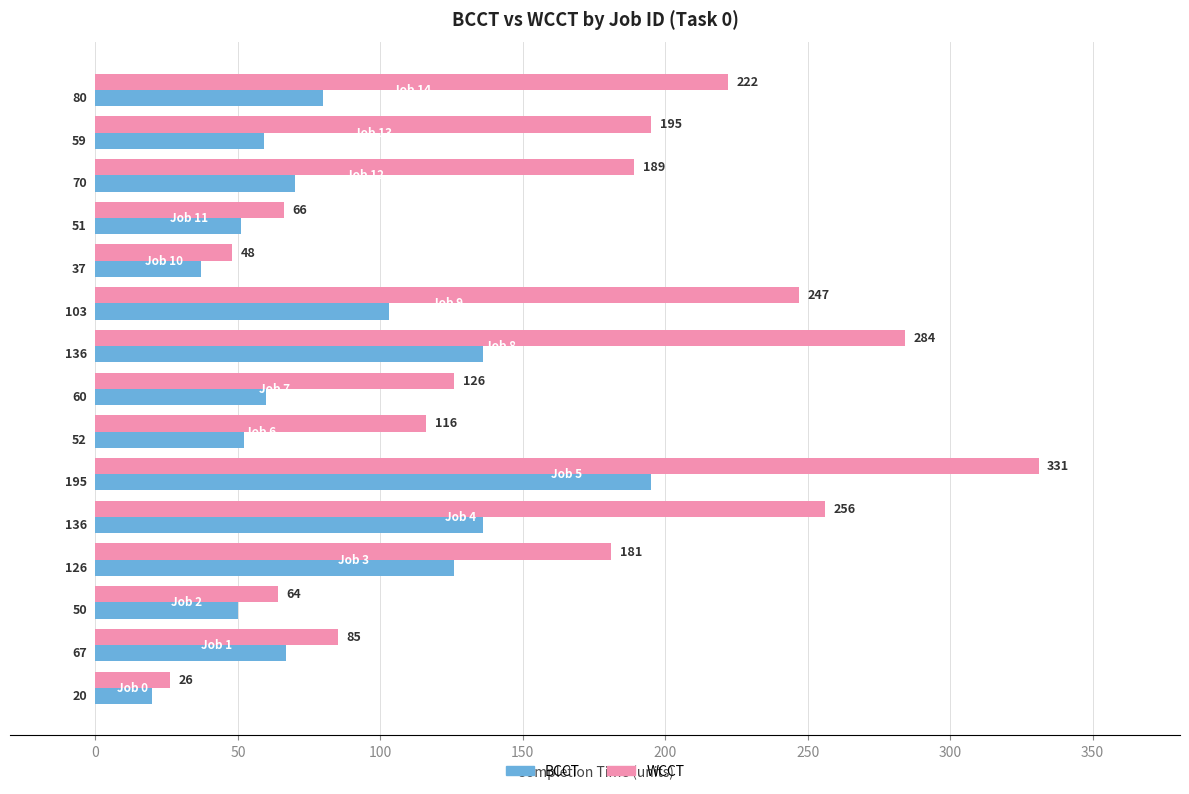

Which series has the widest spread of values?

WCCT